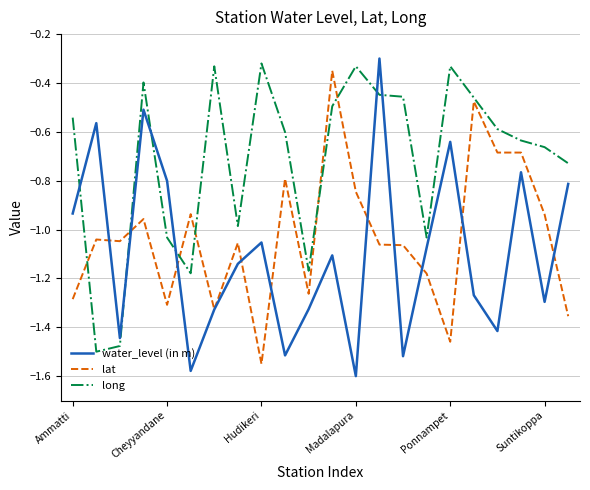

How many intersections are there between long and water_level (in m)?

6